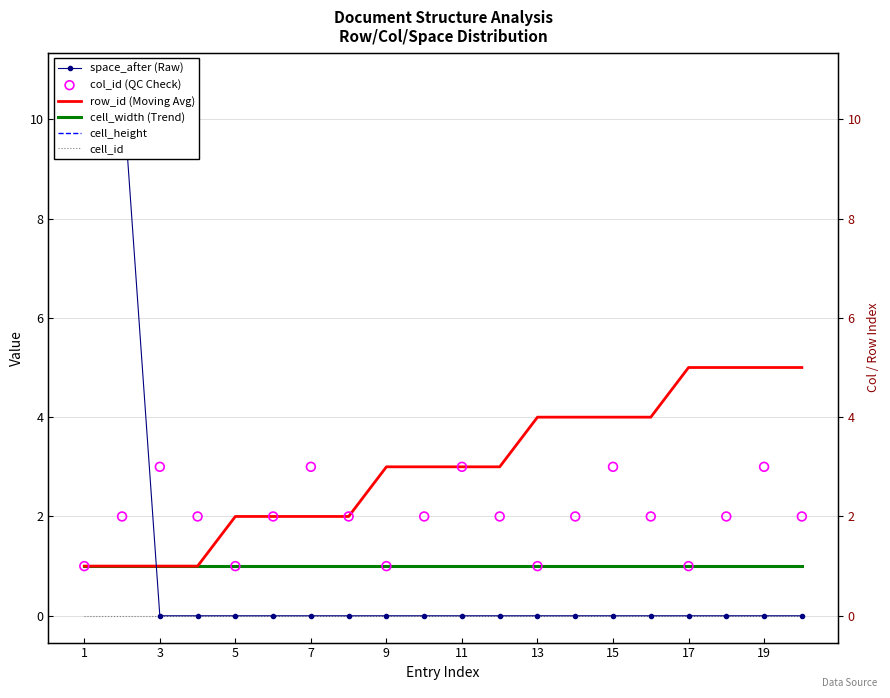

Is the value of cell_height at 9 greater than the value of cell_id at 19?

Yes